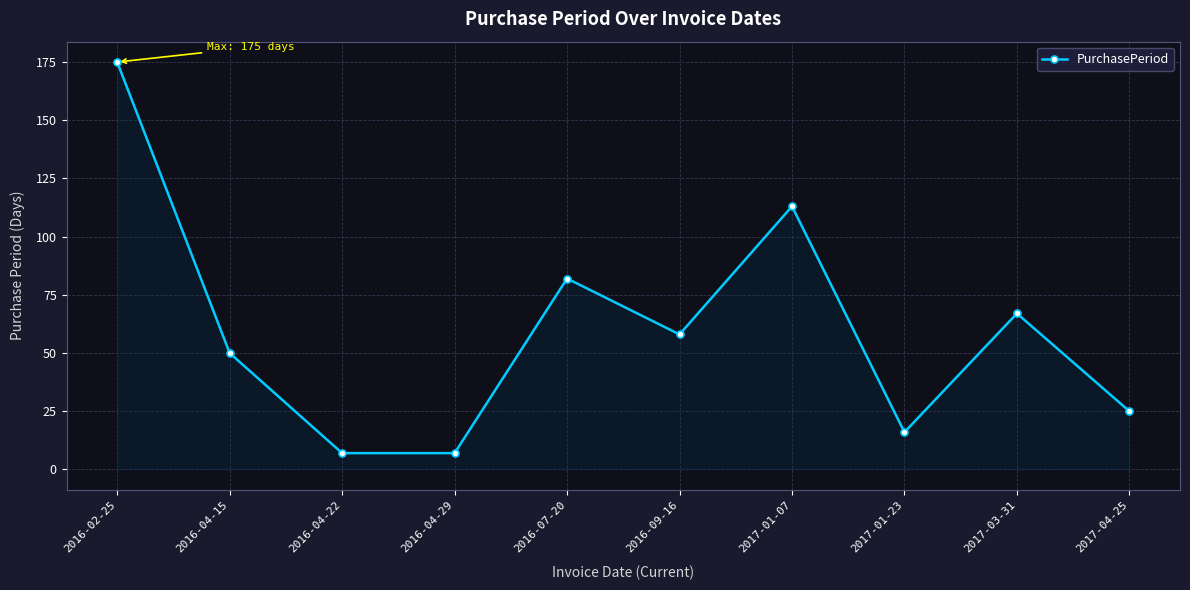

What is the sum of all values?

600